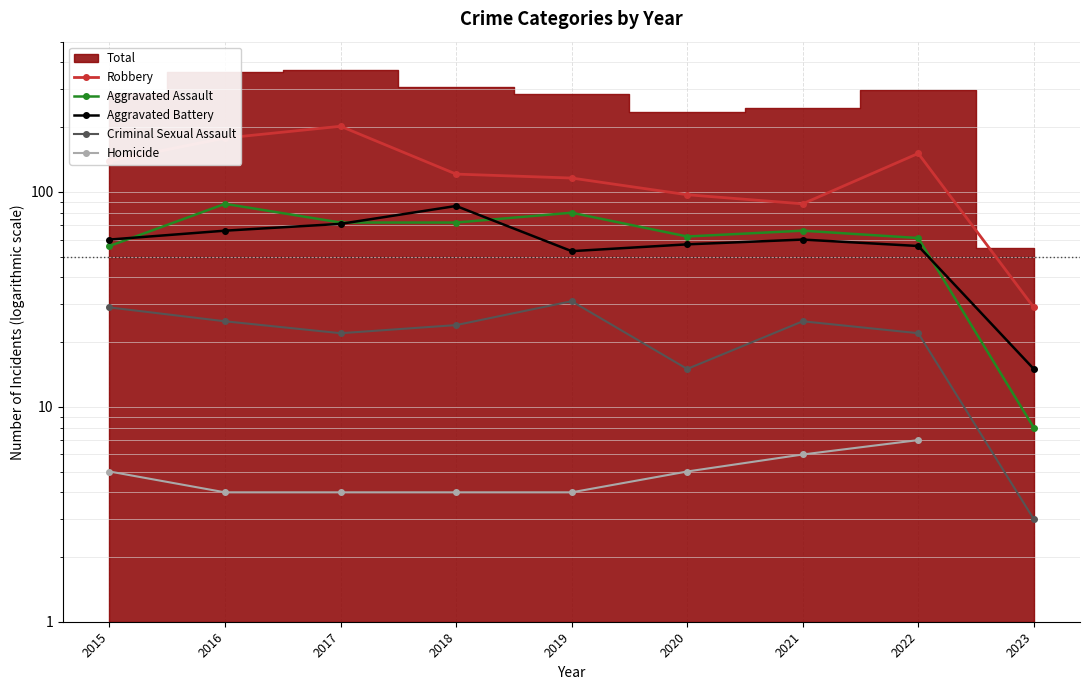

Does the chart have visible grid lines?

Yes